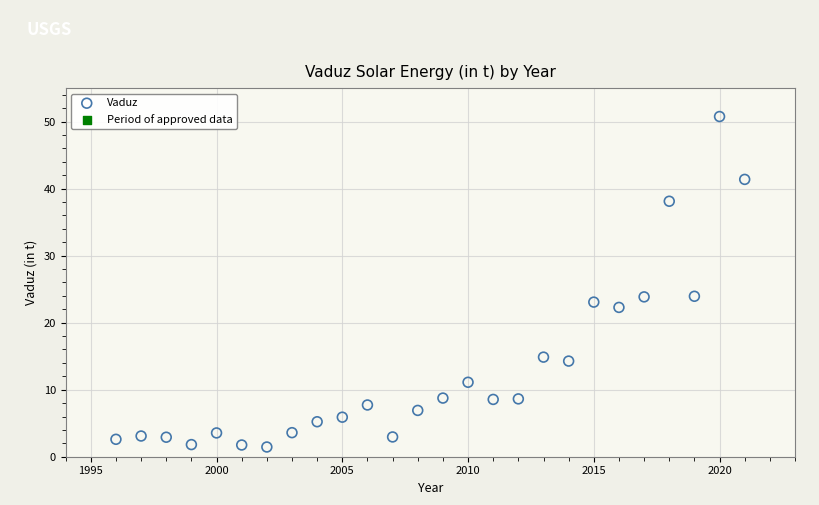

What is the range of Y values (max minus min)?

49.3